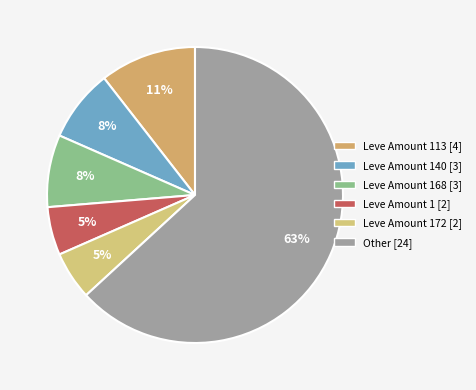

Count the number of slices in the pie.

6